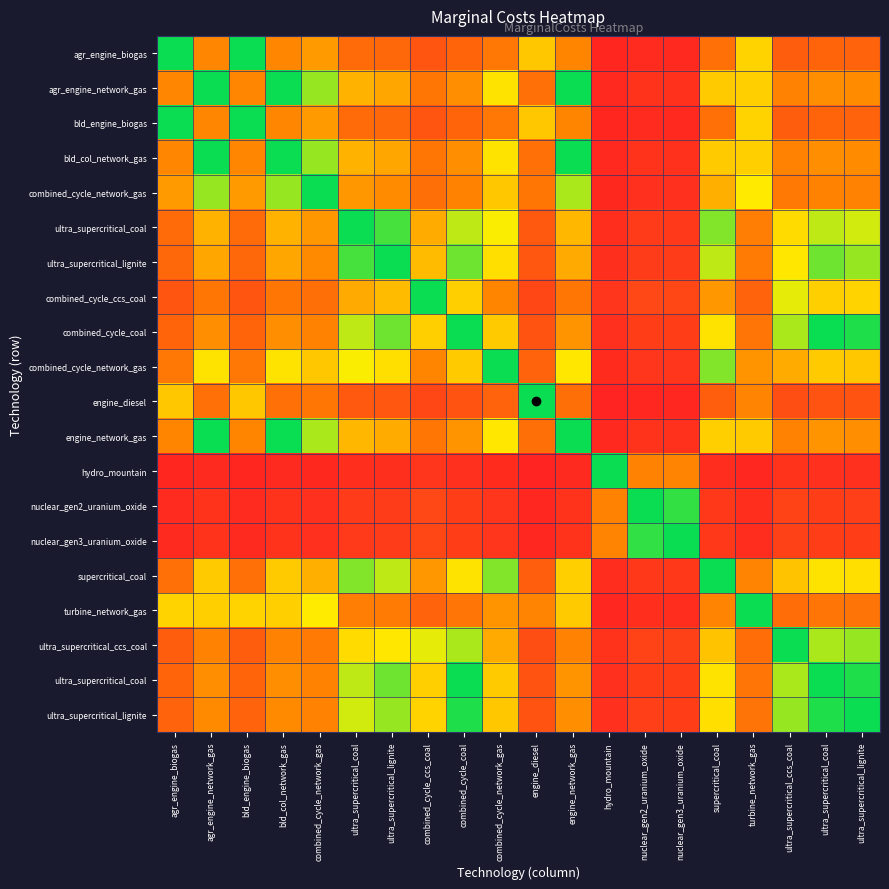

Which has a higher value, agr_engine_biogas or combined_cycle_ccs_coal?

combined_cycle_ccs_coal